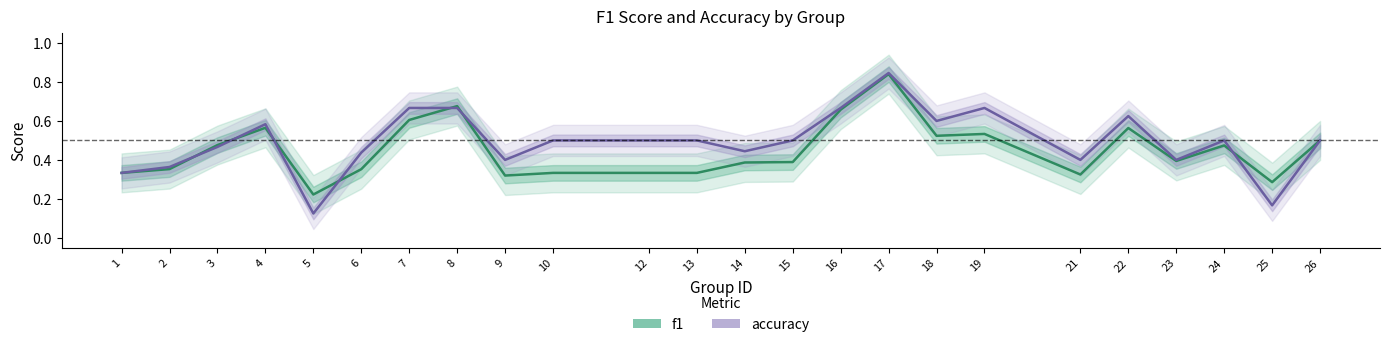

Which label corresponds to the smallest value in the chart?

5